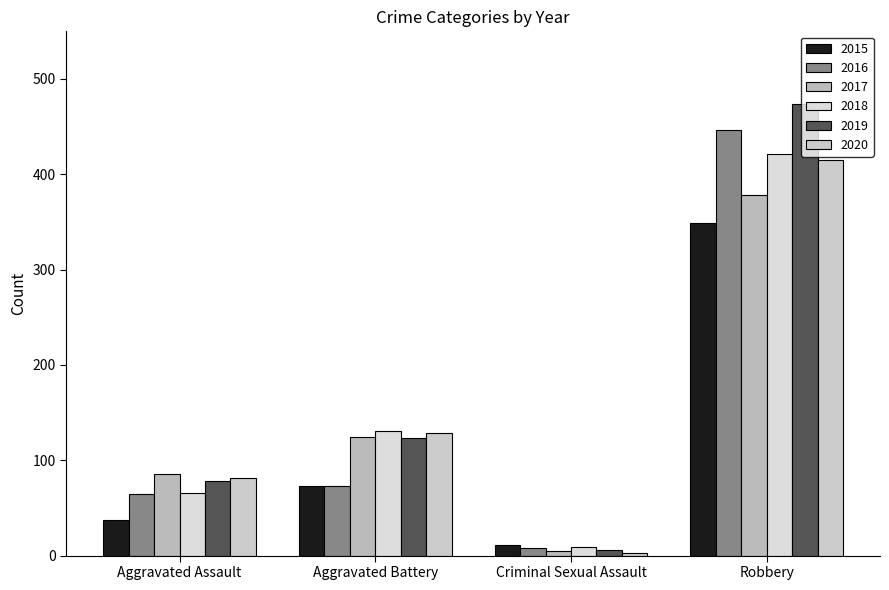

Reading left to right, extract all data points from this chart.

2015: Aggravated Assault=37	Aggravated Battery=73	Criminal Sexual Assault=11	Robbery=349
2016: Aggravated Assault=65	Aggravated Battery=73	Criminal Sexual Assault=8	Robbery=447
2017: Aggravated Assault=86	Aggravated Battery=124	Criminal Sexual Assault=5	Robbery=378
2018: Aggravated Assault=66	Aggravated Battery=131	Criminal Sexual Assault=9	Robbery=421
2019: Aggravated Assault=78	Aggravated Battery=123	Criminal Sexual Assault=6	Robbery=474
2020: Aggravated Assault=81	Aggravated Battery=129	Criminal Sexual Assault=3	Robbery=415